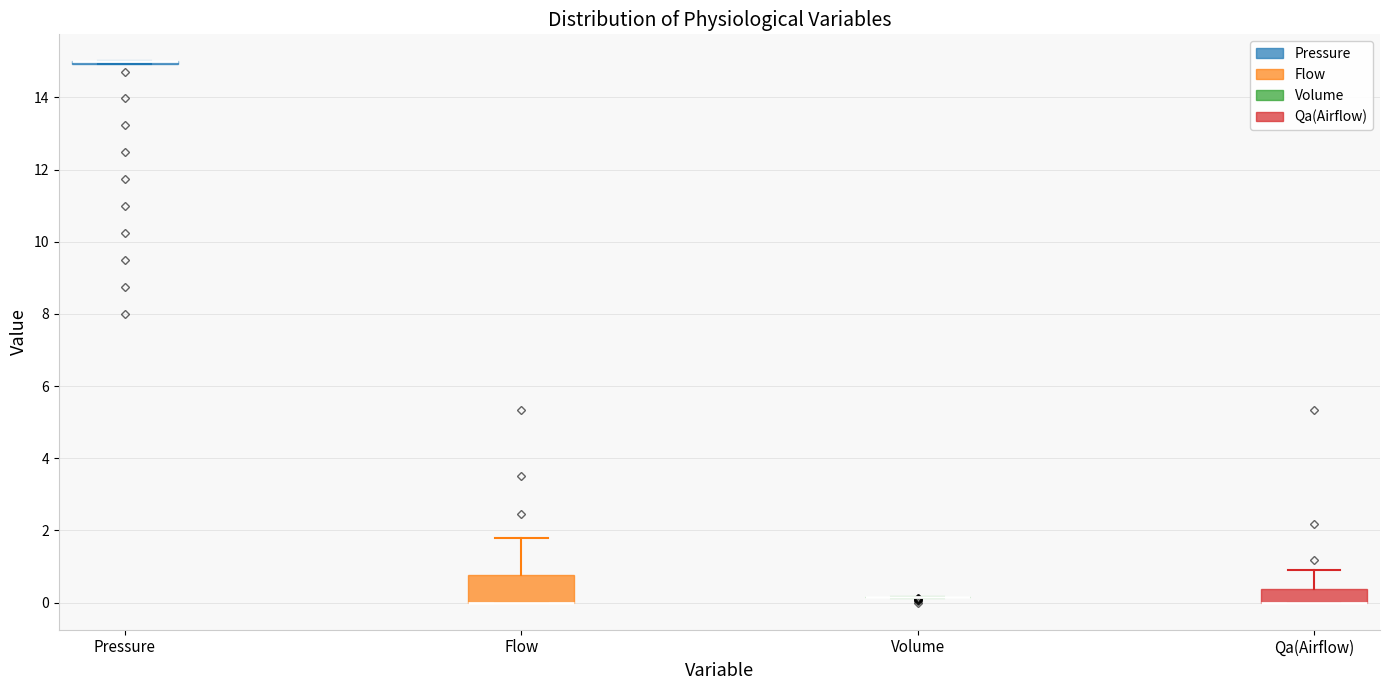

Reading left to right, transcribe this box plot: for each box, give where its median line is, the range the box spans, and where its two whiskers end, as read against the y-axis. The values are not printed on the chart, so give them approximately, as read against the axis.

Pressure: box collapsed to a line at 15.0, whiskers 15.0 to 15.0
Flow: median 0.0 (drawn on the box's lower edge), box 0.0 to 0.8, whiskers 0.0 to 1.8
Volume: box collapsed to a line at 0.2, whiskers 0.2 to 0.2
Qa(Airflow): median 0.0 (drawn on the box's lower edge), box 0.0 to 0.4, whiskers 0.0 to 1.0